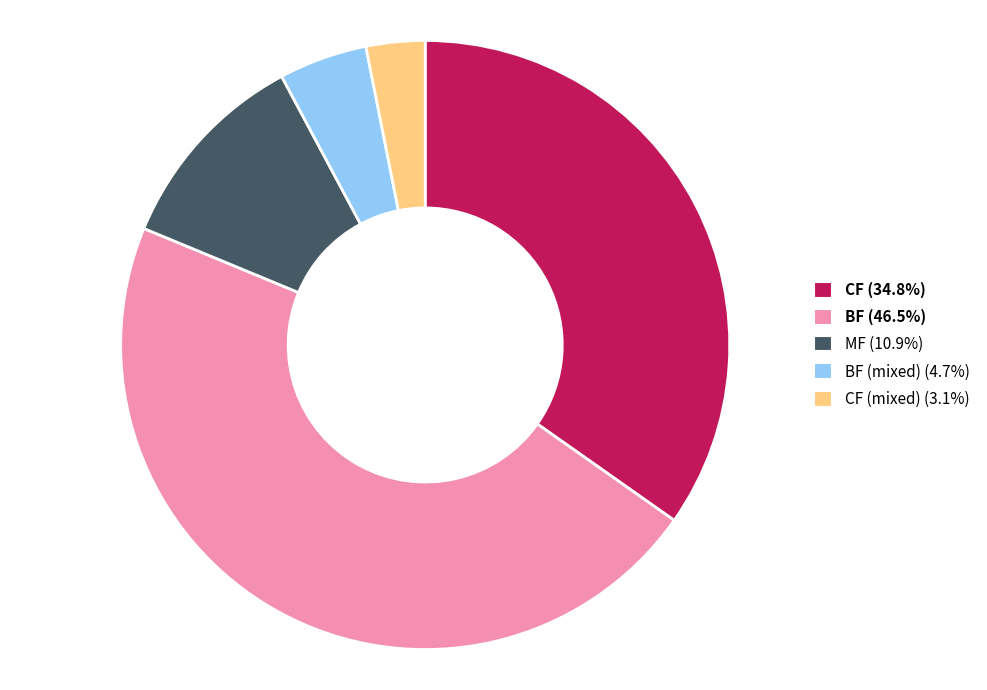

Is there a majority slice in this chart?

No